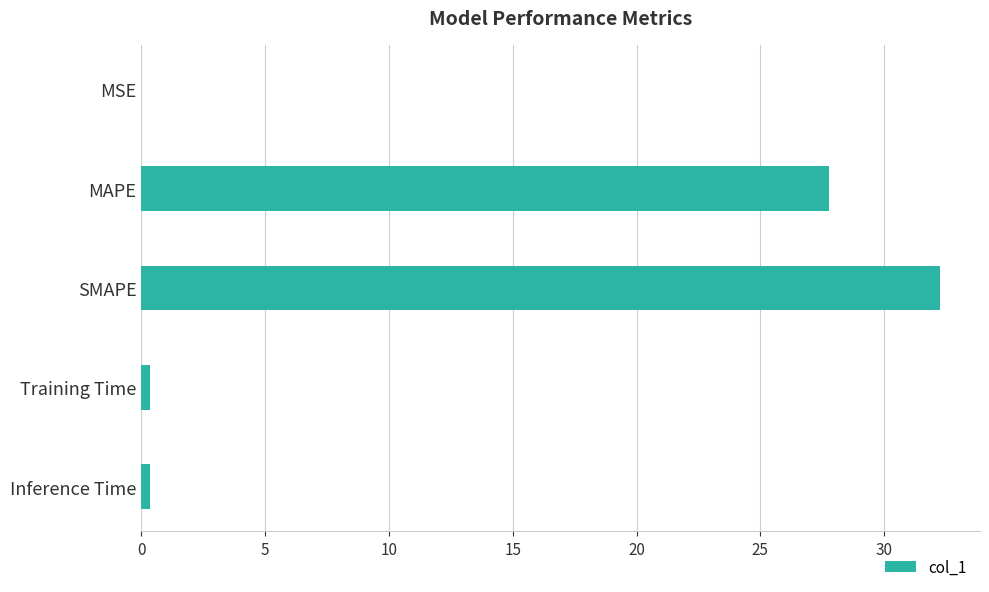

What is the sum of all values?

60.8